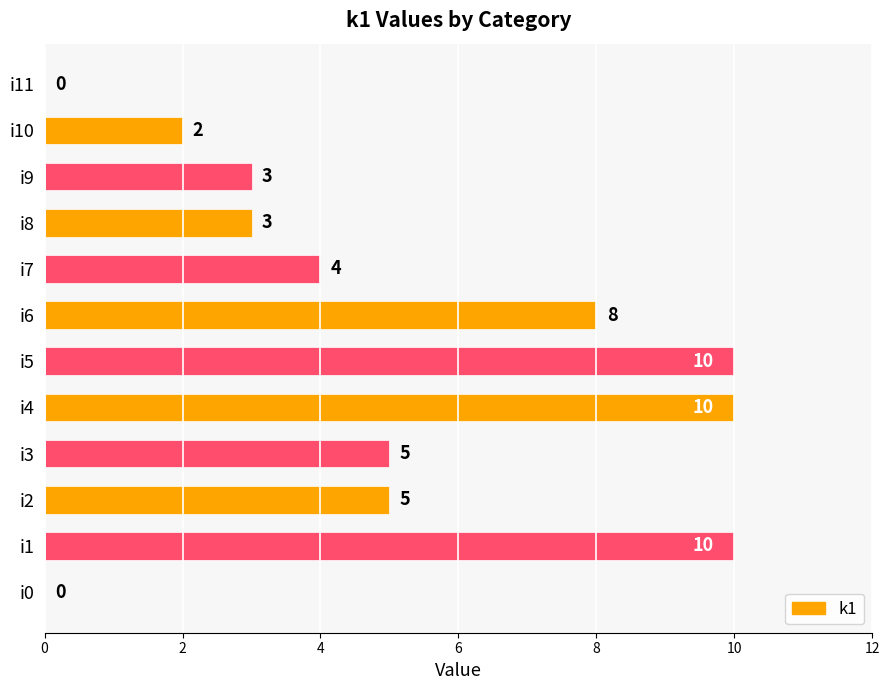

Reading bottom to top, what are all the values shown in this chart?

i0=0	i1=10	i2=5	i3=5	i4=10	i5=10	i6=8	i7=4	i8=3	i9=3	i10=2	i11=0